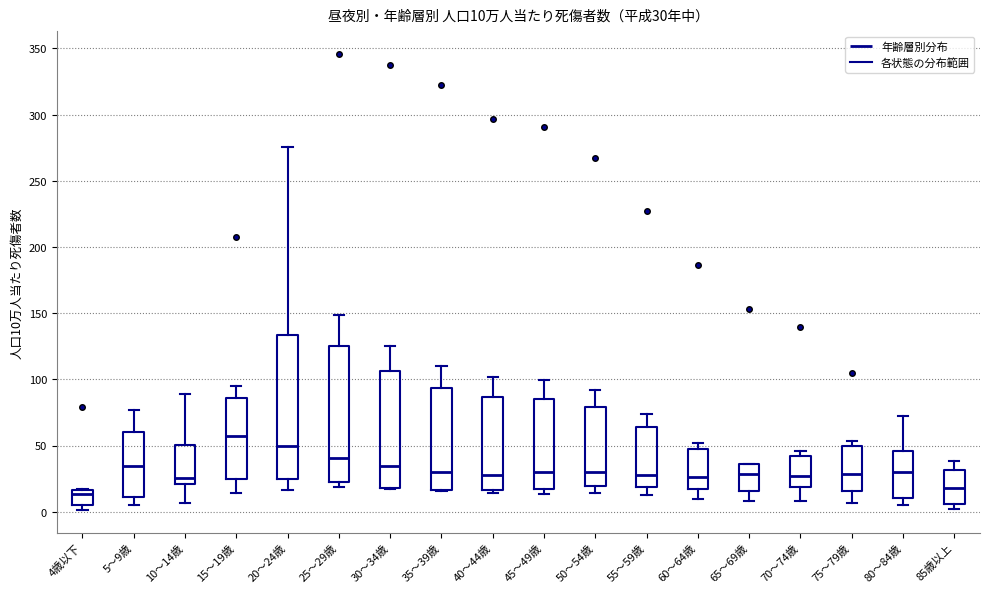

Comparing the boxes themselves (not the whiskers), which one is the tallest?

20～24歳